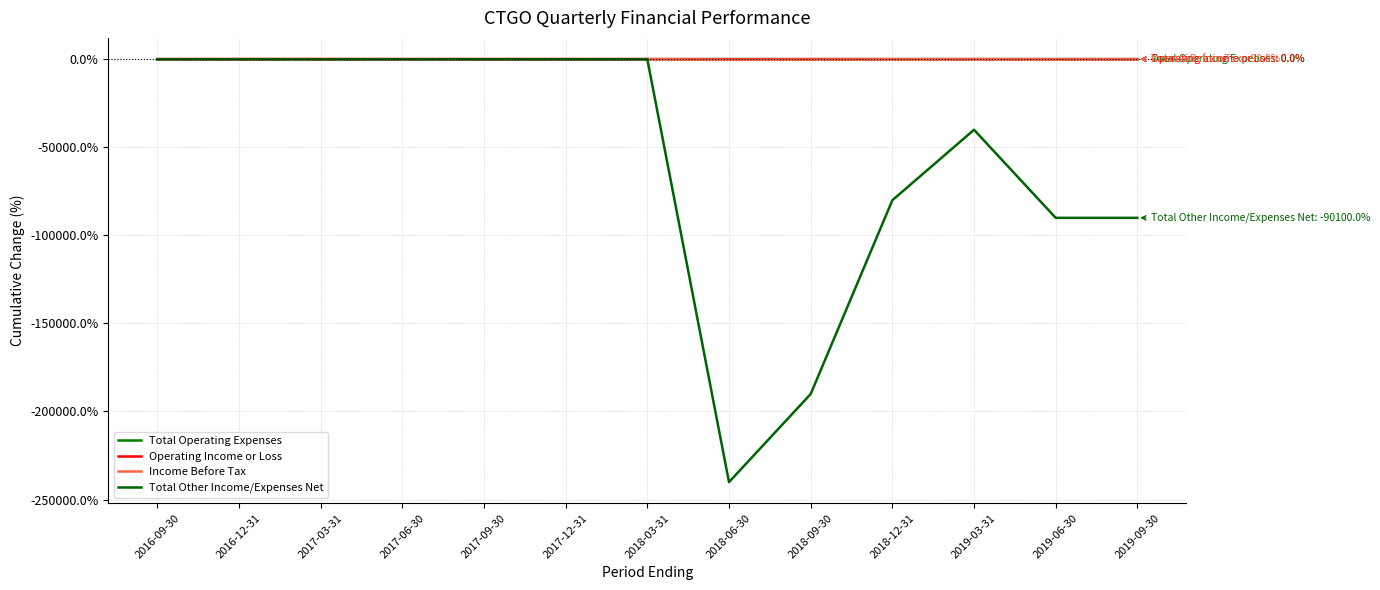

What is the value of the Income Before Tax point at the 8th from the left?

-280.0